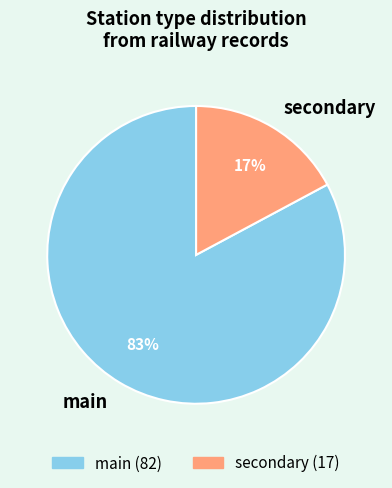

Do main and secondary together represent more than half of the pie?

Yes